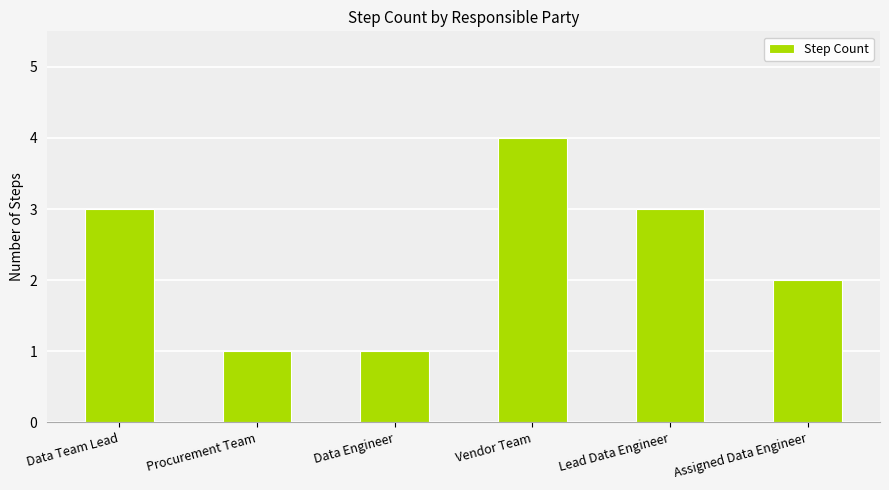

Is it true that the value at Data Team Lead is 1?

False